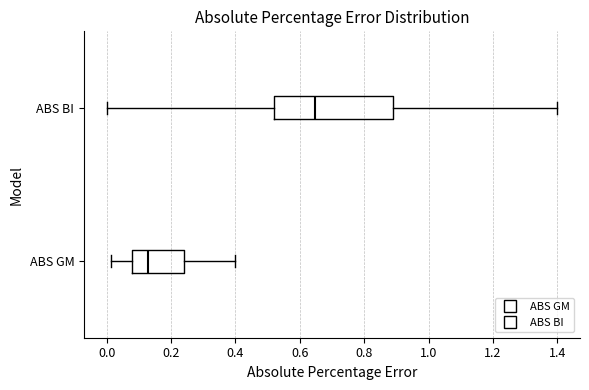

Comparing the boxes themselves (not the whiskers), which one is the widest?

ABS BI